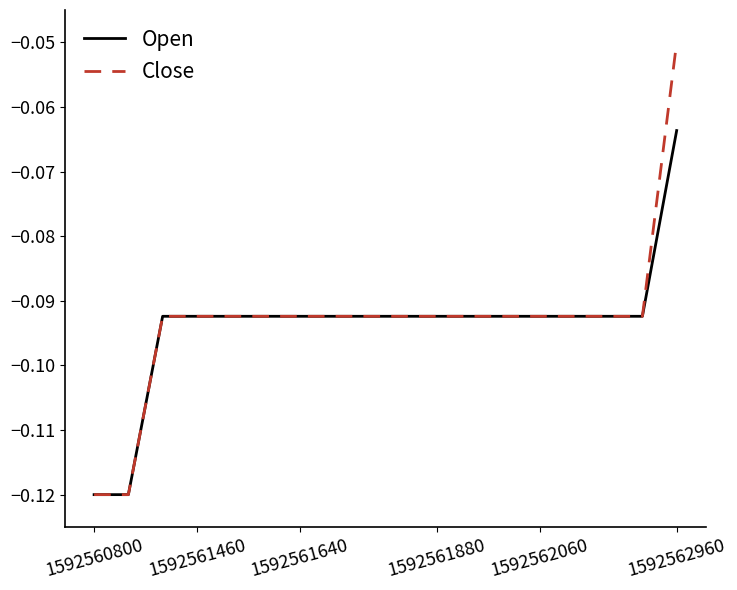

Which series has the widest spread of values?

Close